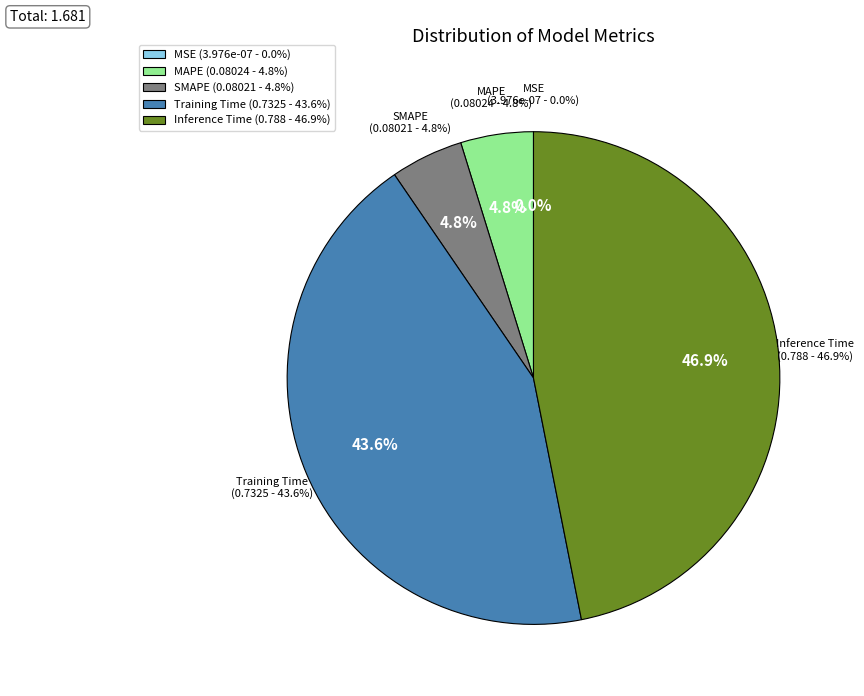

True or false: Inference Time accounts for 35% of the total.

False